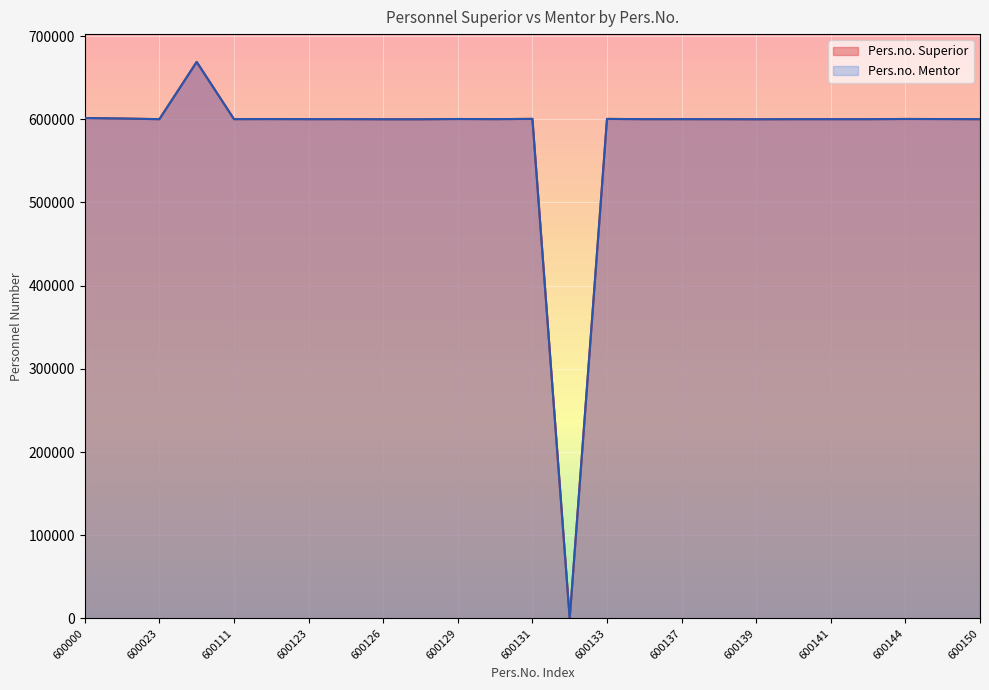

How many values in the Pers.no. Superior series are below 600157?

12